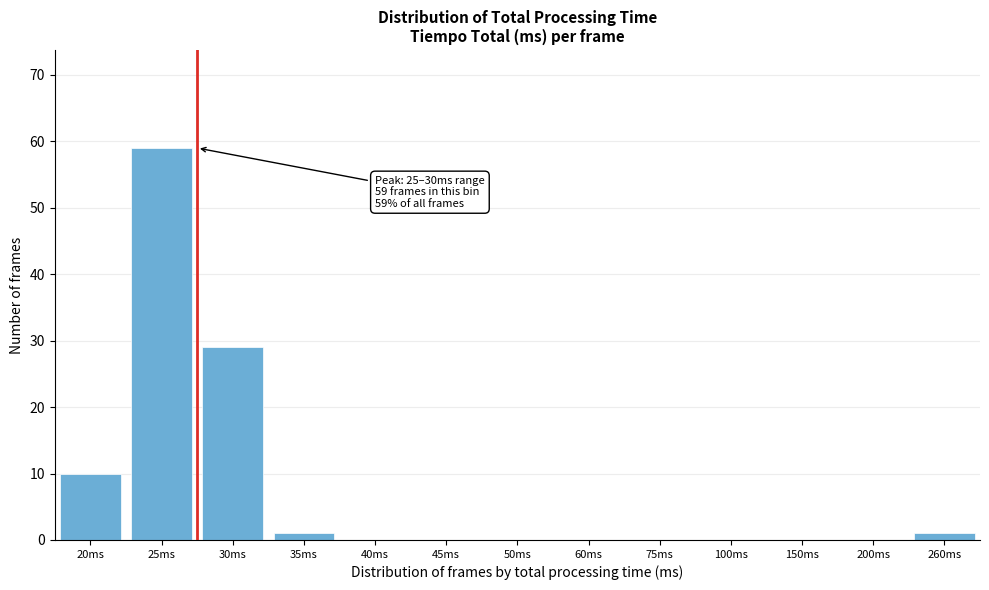

Reading left to right, what are all the values shown in this chart?

20ms=10	25ms=59	30ms=29	35ms=1	40ms=0	45ms=0	50ms=0	60ms=0	75ms=0	100ms=0	150ms=0	200ms=0	260ms=1